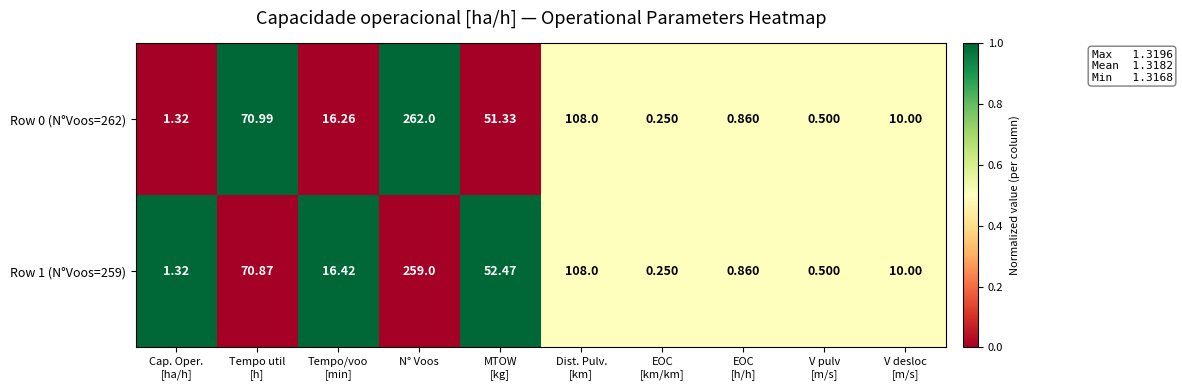

At which category does the chart reach its peak across all series?

N° Voos